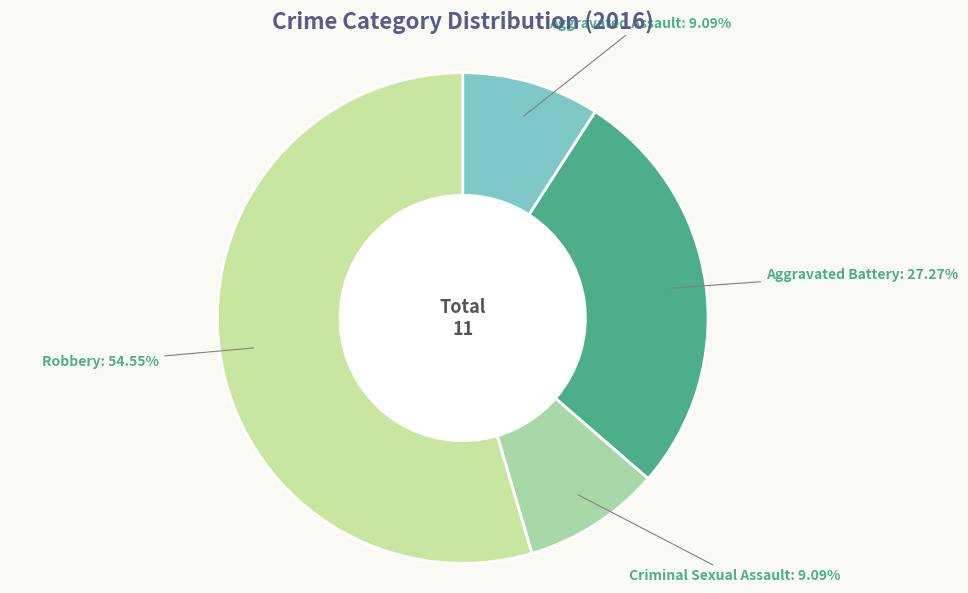

Does Robbery account for over 50% of the chart?

Yes